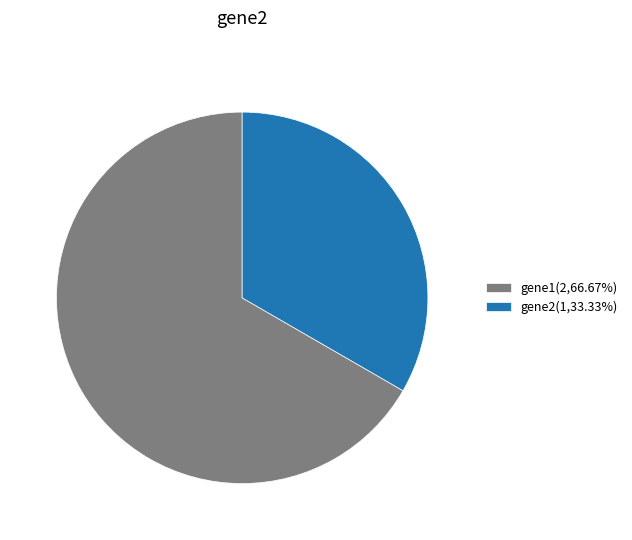

Do gene2(1,33.33%) and gene1(2,66.67%) together represent more than half of the pie?

Yes